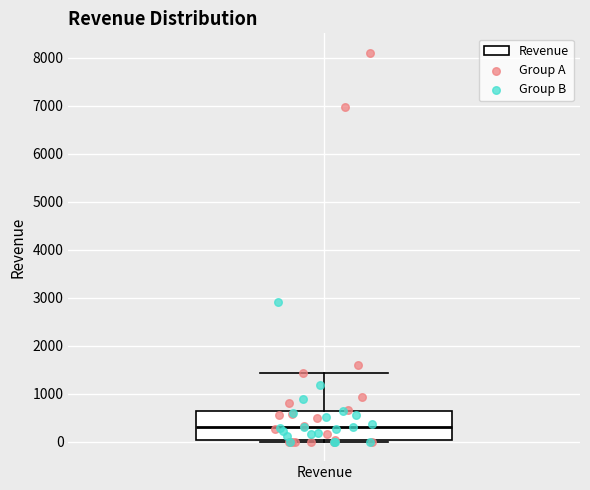

Read this box plot against the y-axis: the position of the median line, the range covered by the box, and the ends of both whiskers. The values are not printed on the chart, so give them approximately, as read against the axis.

median 300, box 0 to 600, whiskers 0 (just below the box's lower edge) to 1400